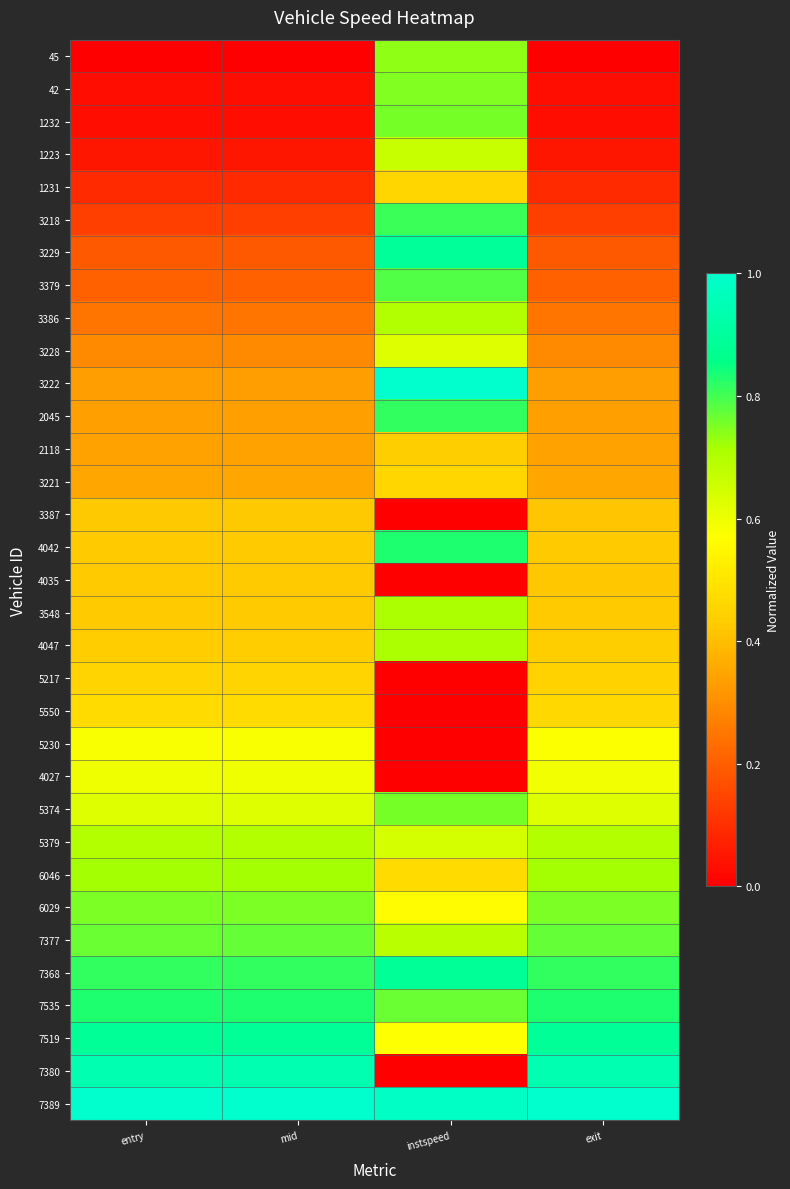

List the series in order of their peak value, highest first.

3222, 7389, 7380, 3229, 7519, 7368, 7535, 4042, 2045, 3218, 3379, 7377, 1232, 5374, 6029, 42, 45, 6046, 3548, 4047, 3386, 5379, 1223, 3228, 4027, 5230, 5550, 1231, 3221, 5217, 2118, 4035, 3387